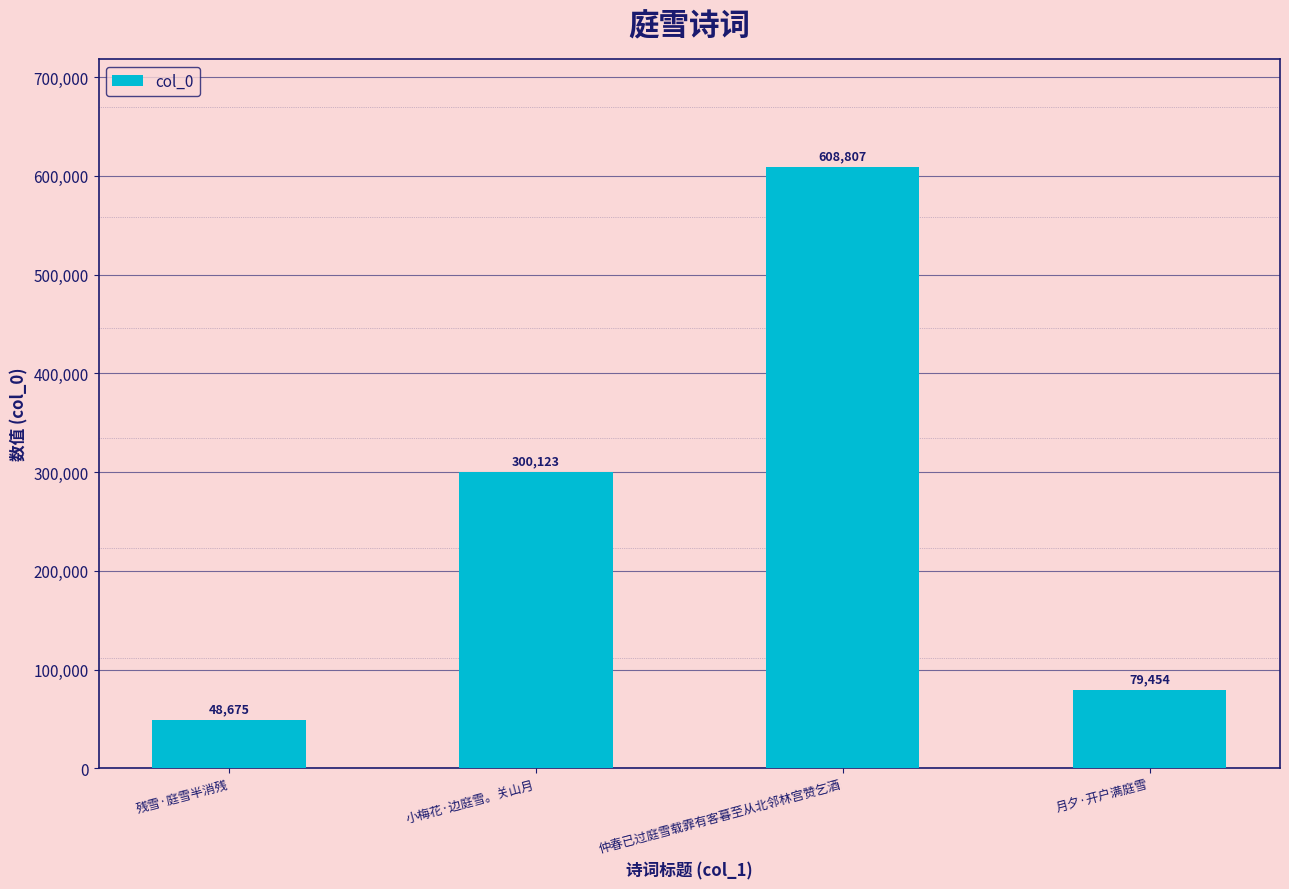

What position from the left is 仲春已过庭雪载霏有客暮至从北邻林宫赞乞酒?

3